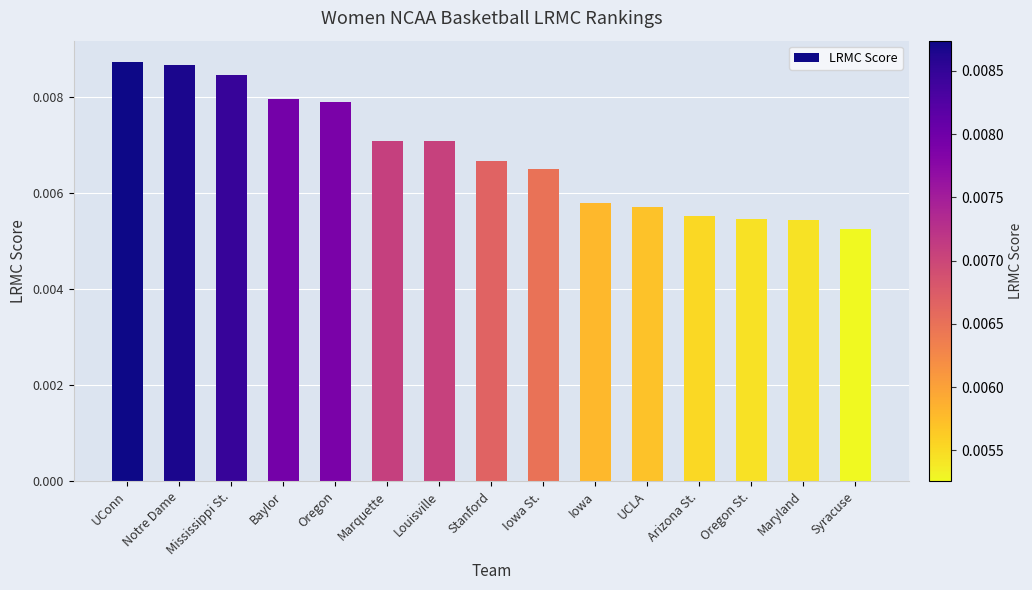

Between Baylor and Oregon St., which is larger?

Baylor